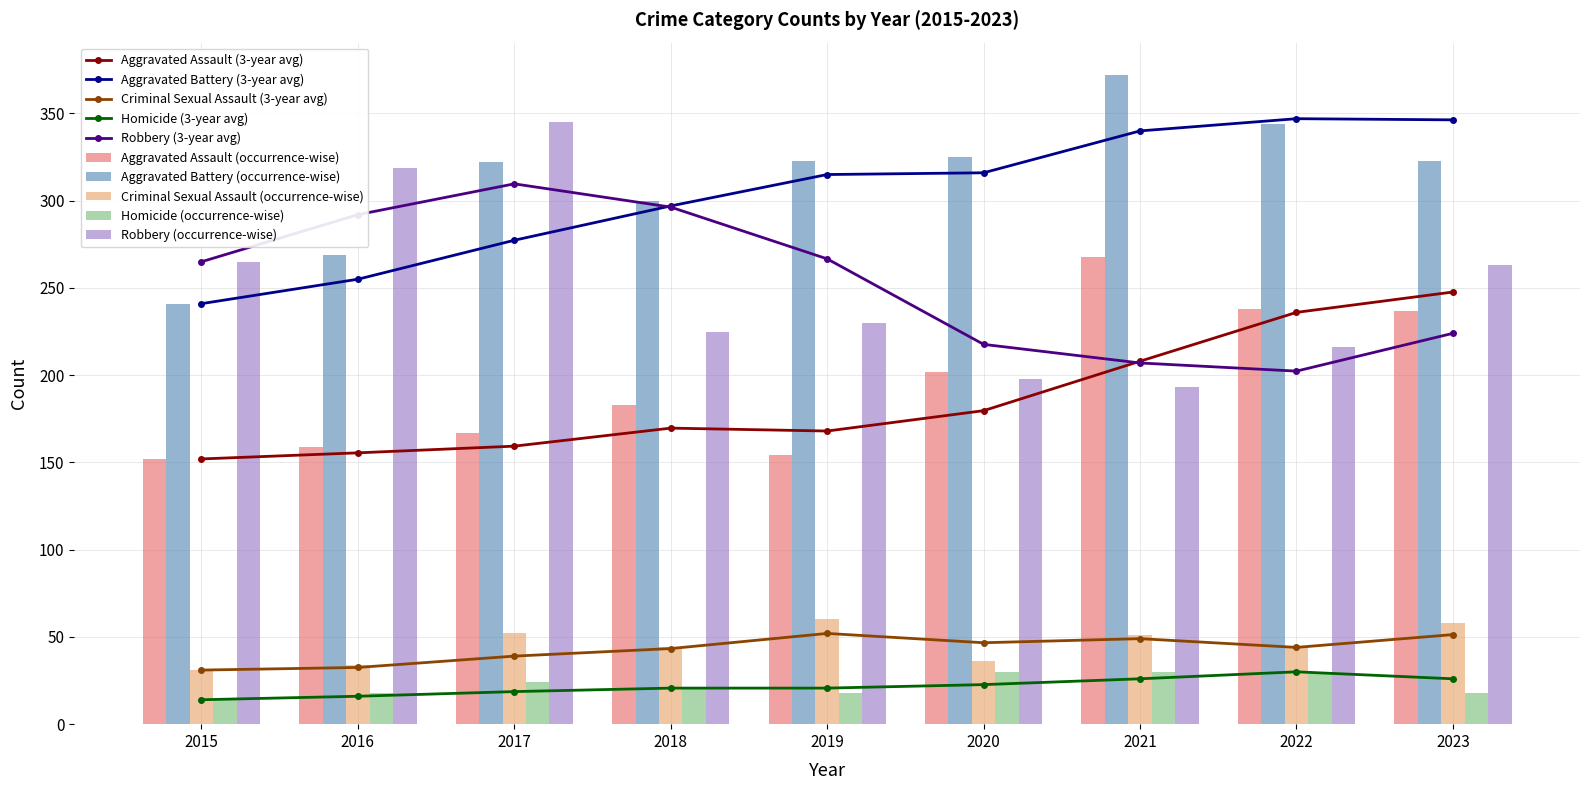

What is the approximate value of Robbery at 2018, to the nearest 50?

200